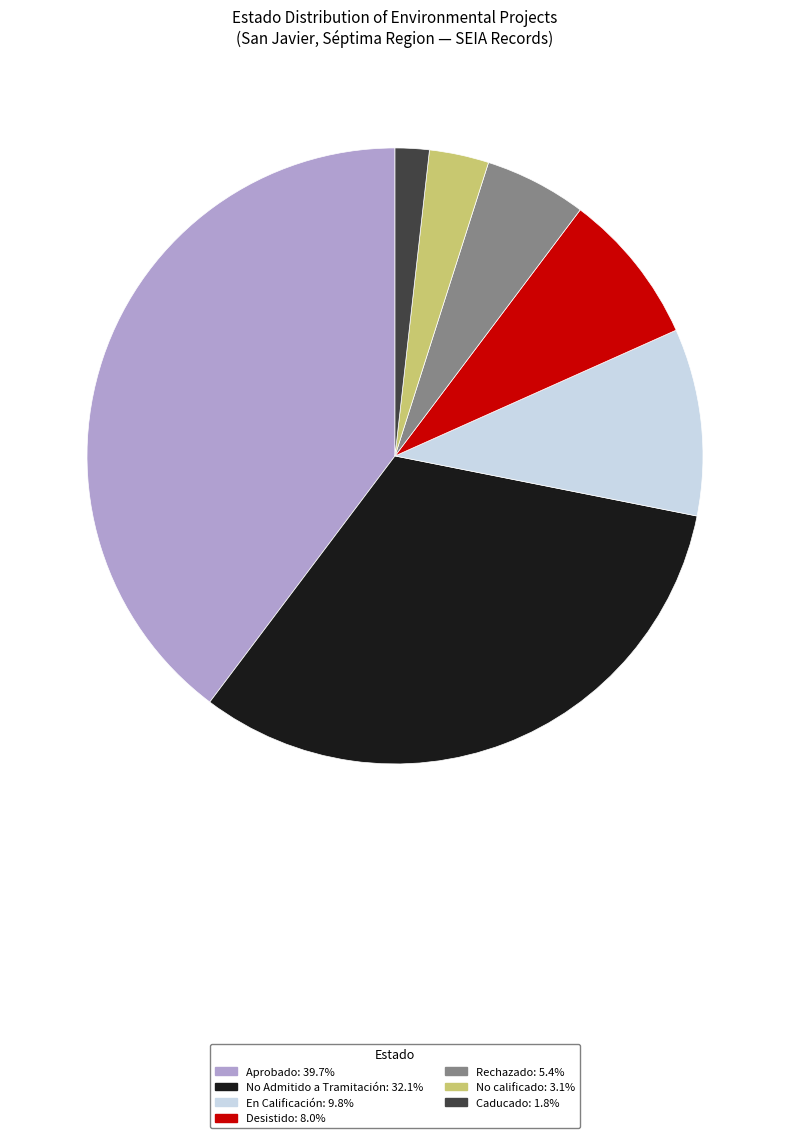

Which category has the biggest portion of the pie?

Aprobado